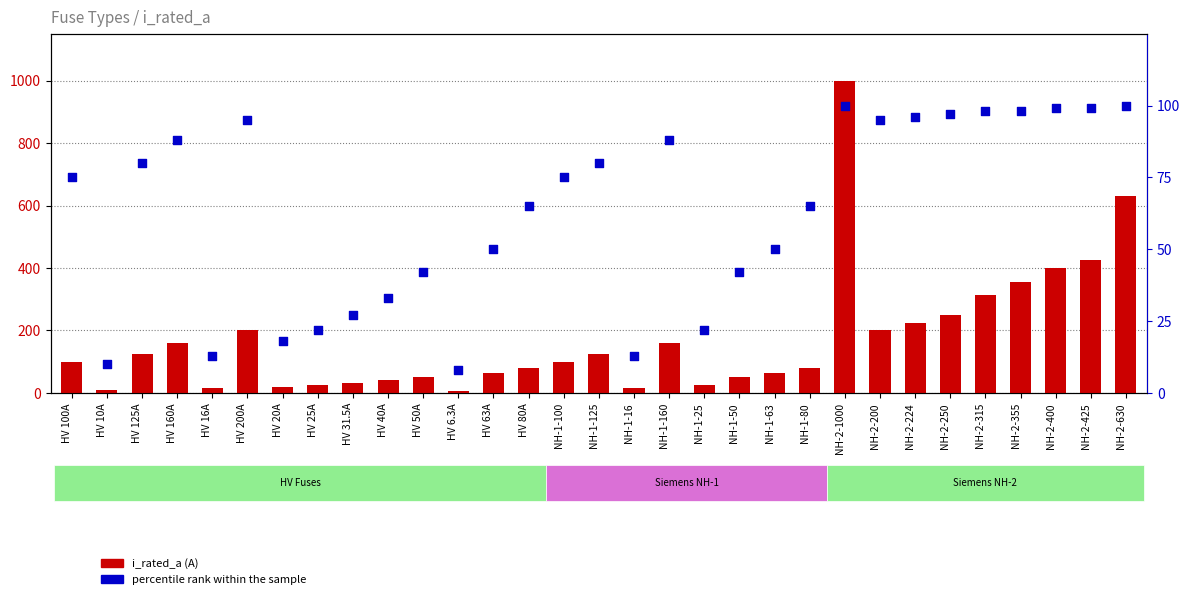

Which series reaches the minimum Y coordinate?

i_rated_a